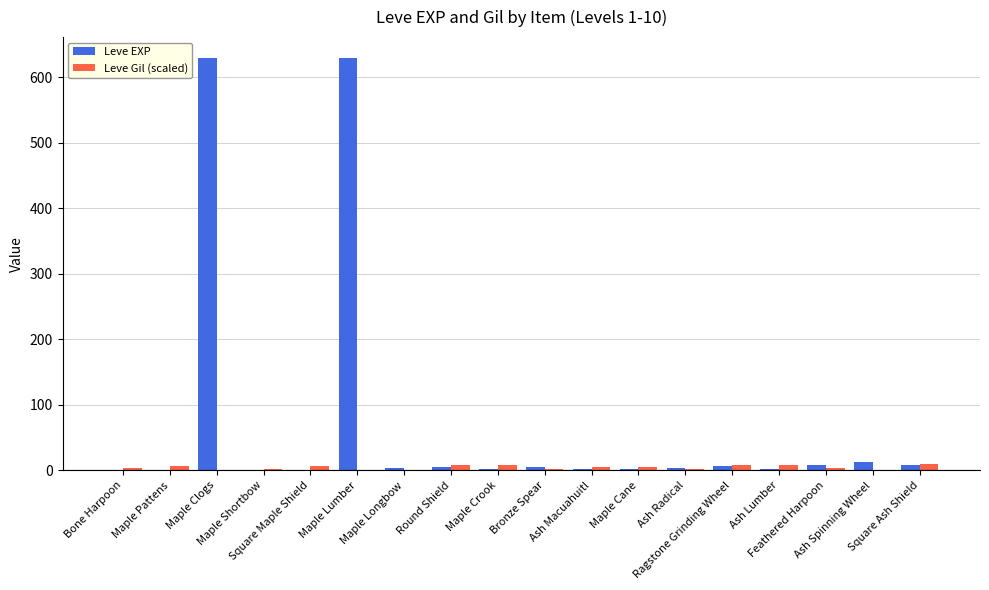

The Leve EXP series shows 7.0 at Ragstone Grinding Wheel. True or false?

True